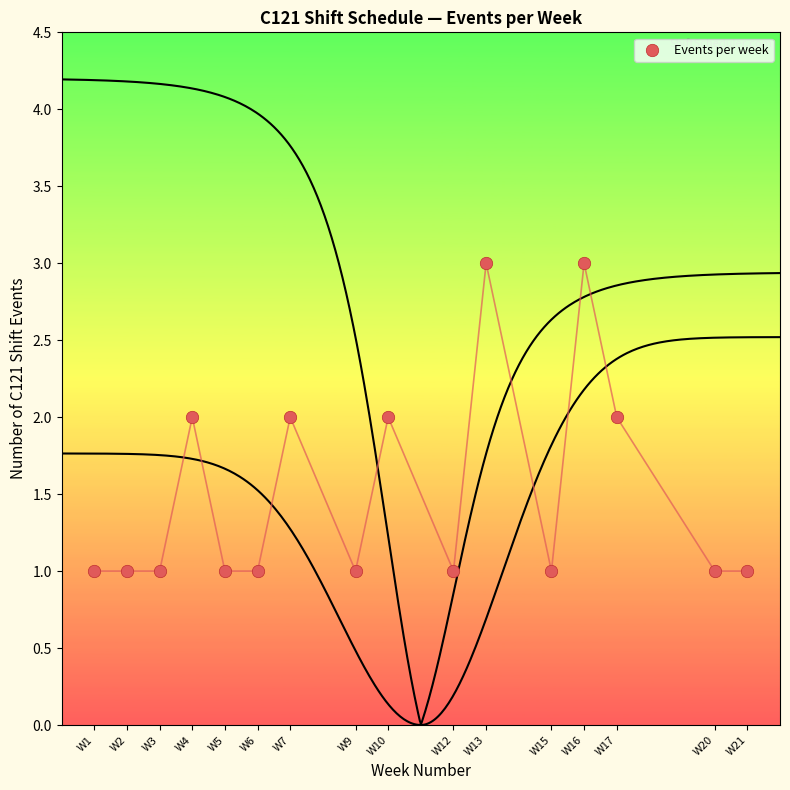

What is the range of X values (max minus min)?

20